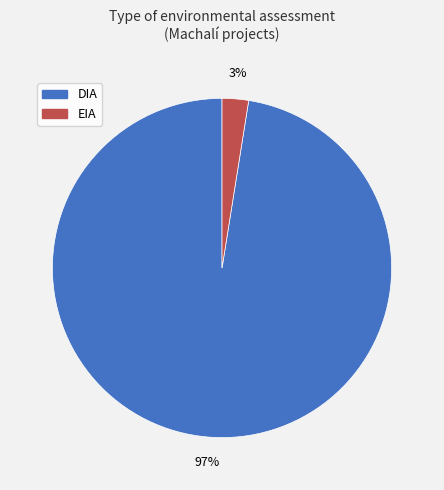

True or false: DIA accounts for 97% of the total.

True